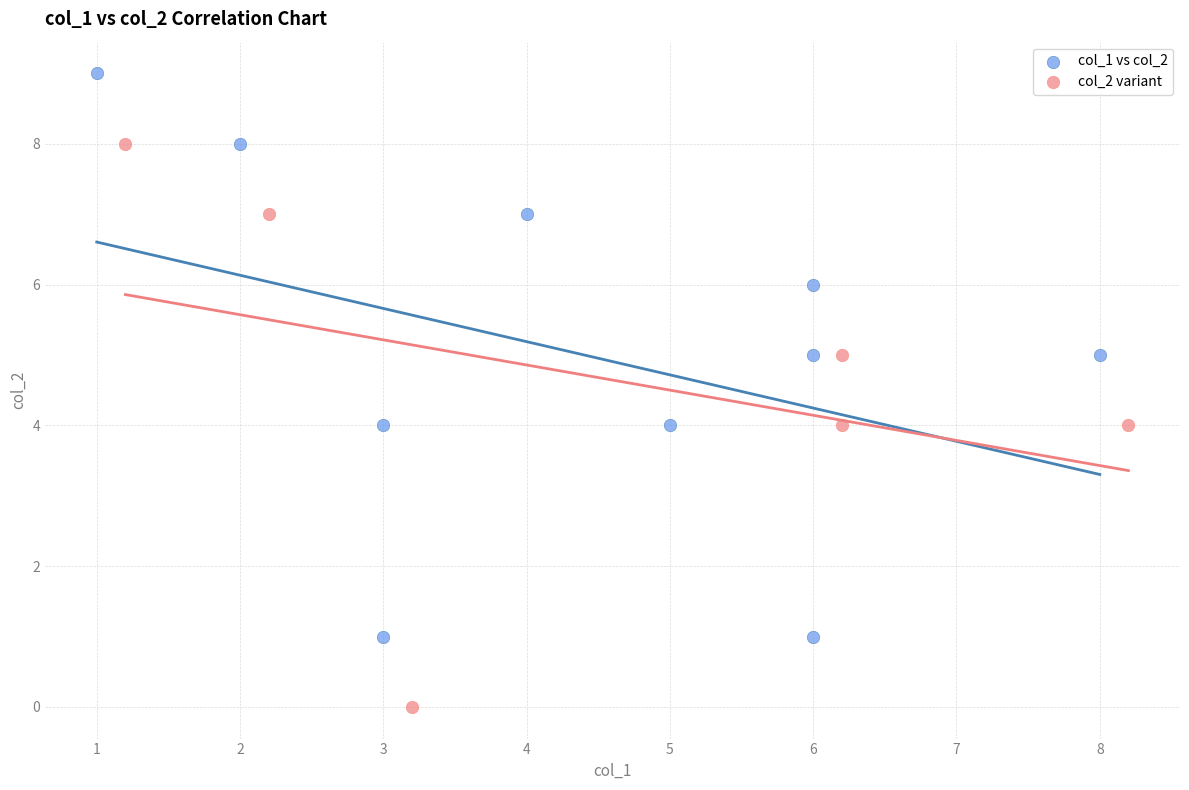

Which series contains the highest Y value?

col_1 vs col_2